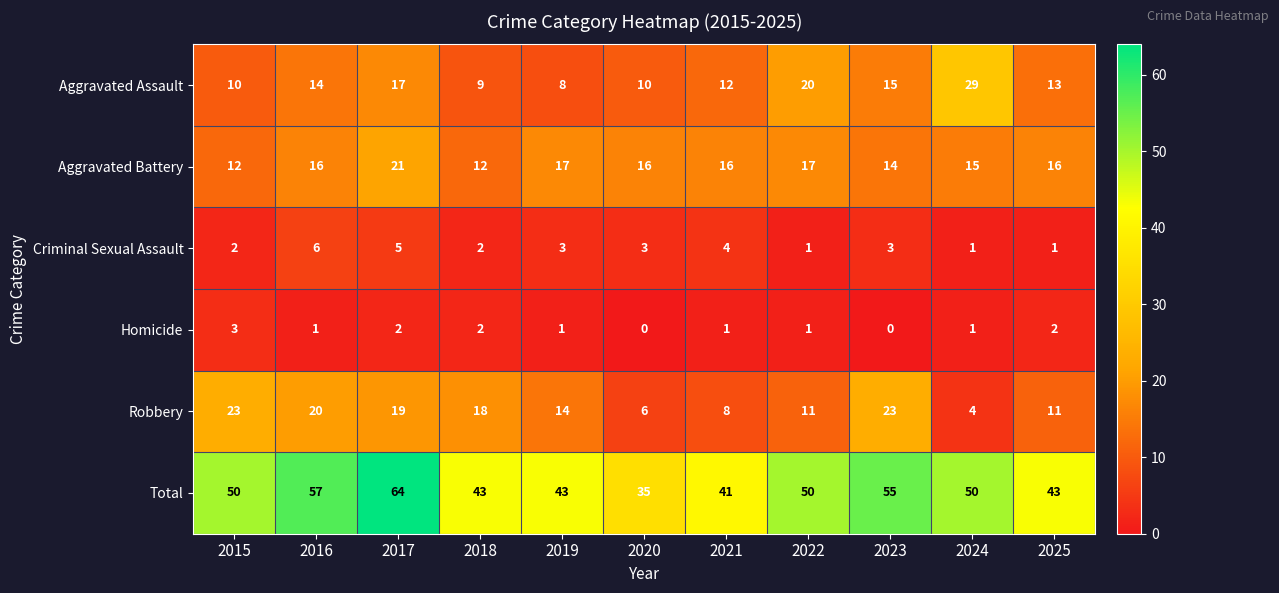

At how many categories does at least one series exceed 12?

11